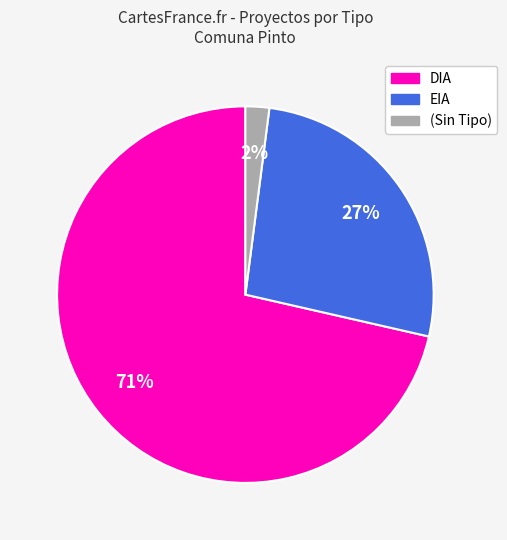

Which category has the smallest portion of the pie?

(Sin Tipo)